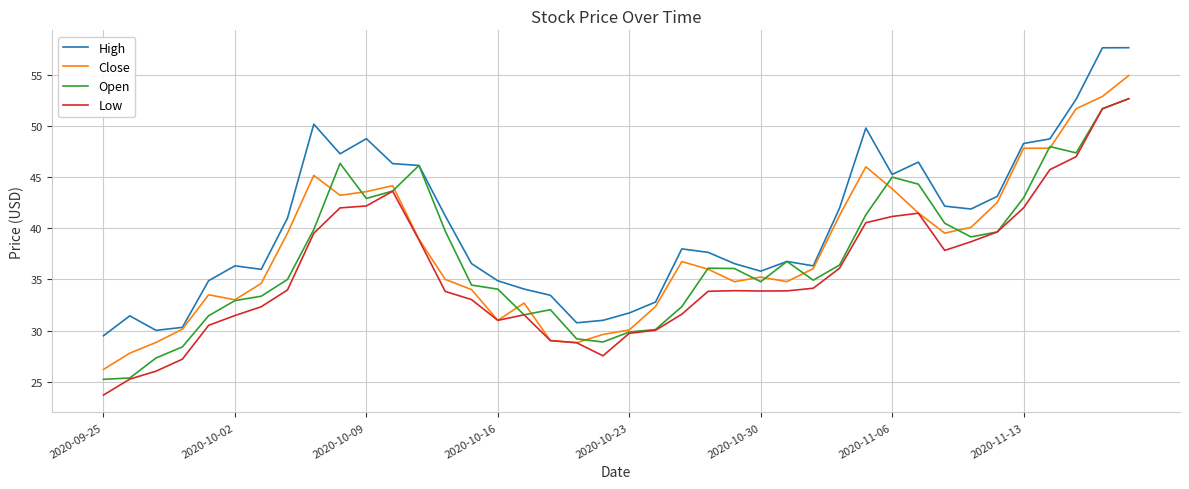

True or false: High and Low intersect in this chart.

False